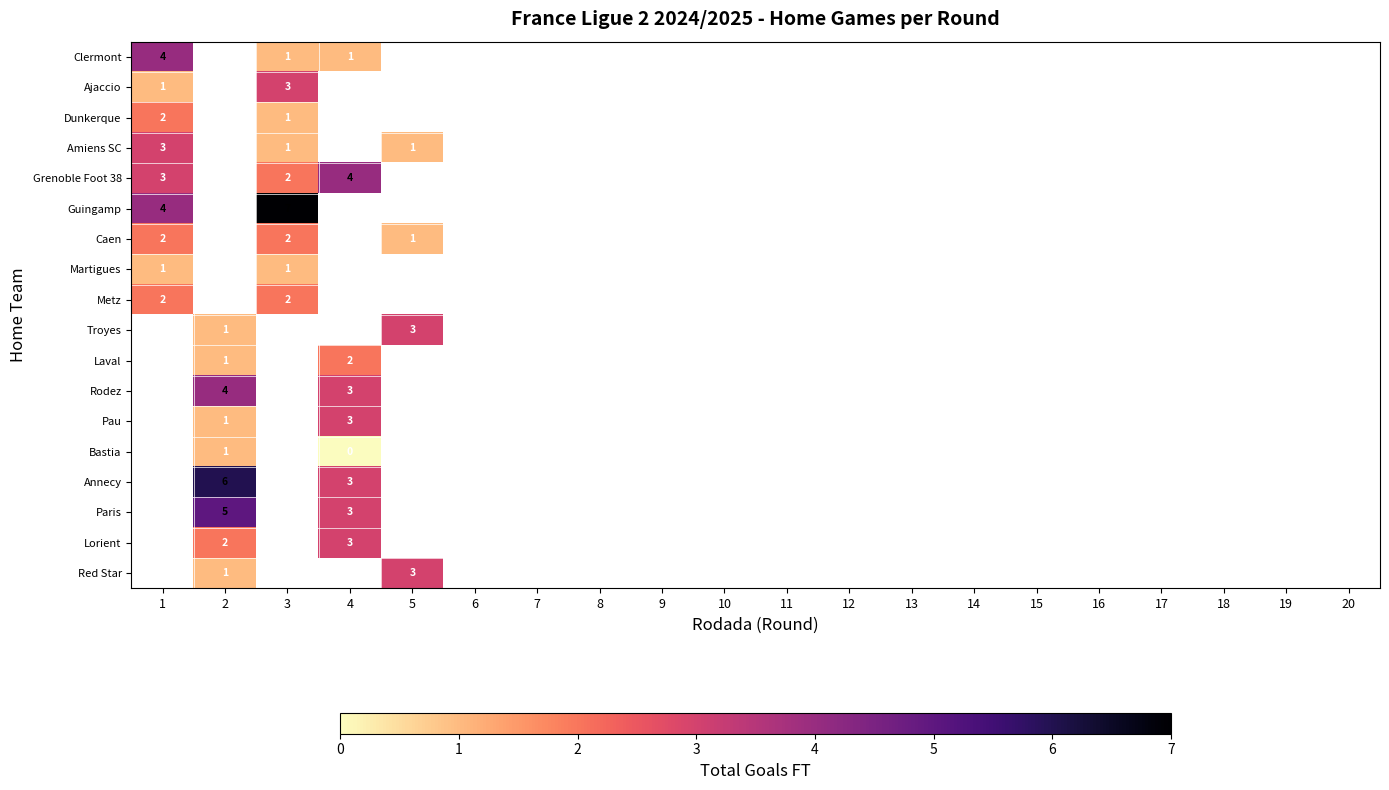

List the labels in order of Red Star value, smallest first.

1, 2, 3, 4, 5, 6, 7, 8, 9, 10, 11, 12, 13, 14, 15, 16, 17, 18, 19, 20